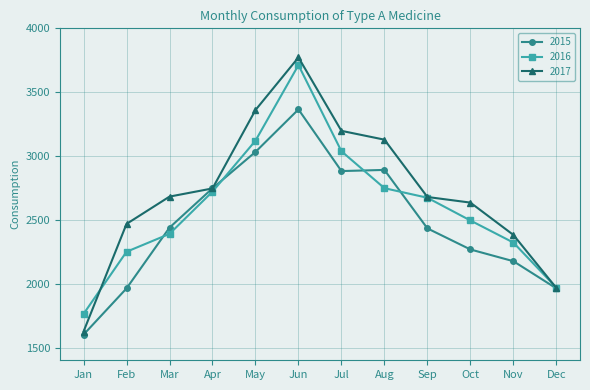

What is the approximate value of 2017 at Jun, to the nearest 100?

3800